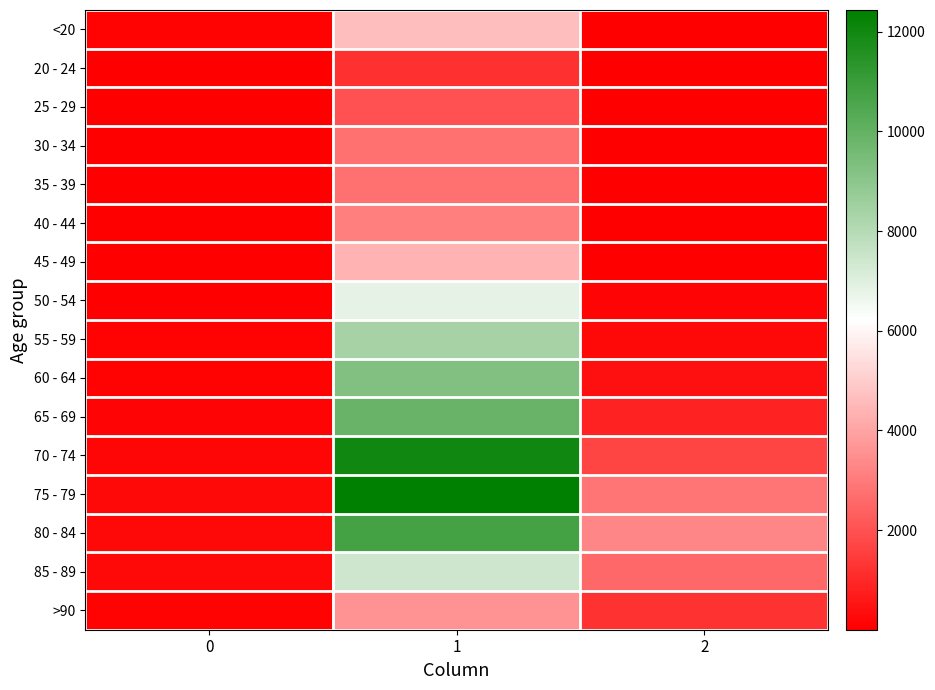

Rank the series at 0 from highest to lowest value.

75 - 79, 80 - 84, 85 - 89, 70 - 74, 65 - 69, >90, 60 - 64, <20, 55 - 59, 50 - 54, 30 - 34, 45 - 49, 40 - 44, 35 - 39, 25 - 29, 20 - 24